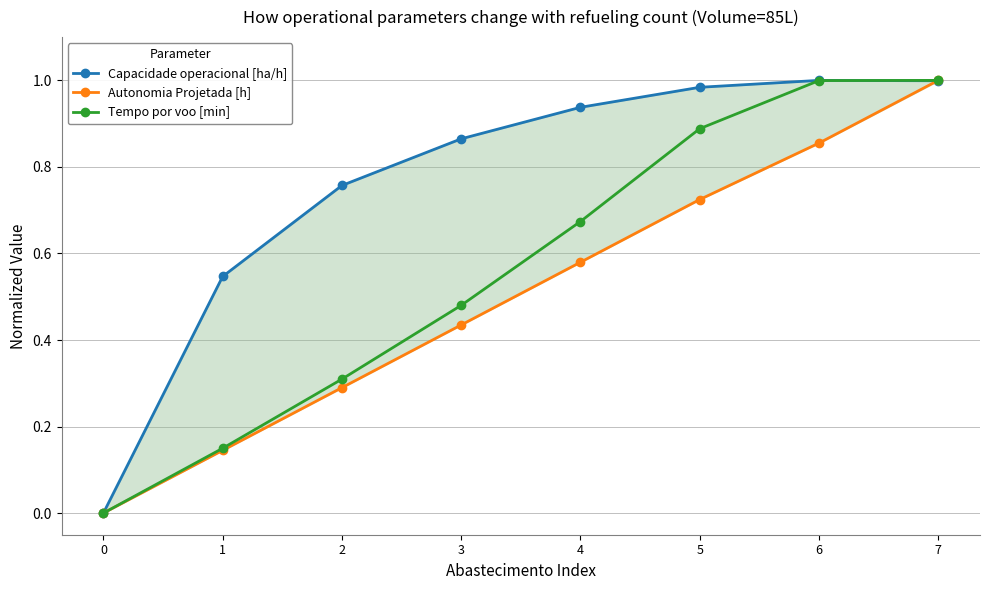

What are all the series names shown in the legend?

Capacidade operacional [ha/h], Autonomia Projetada [h], Tempo por voo [min]